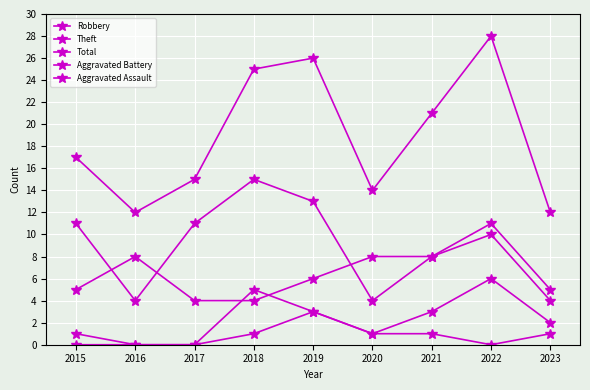

List the labels in order of Aggravated Assault value, smallest first.

2015, 2016, 2017, 2022, 2018, 2020, 2021, 2023, 2019